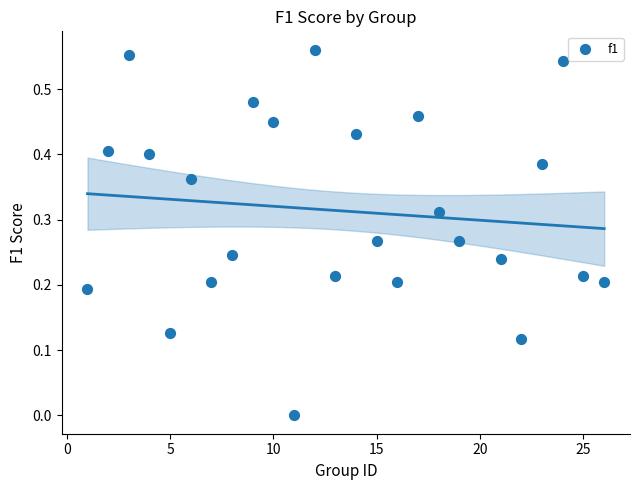

What is the range of X values (max minus min)?

25.0